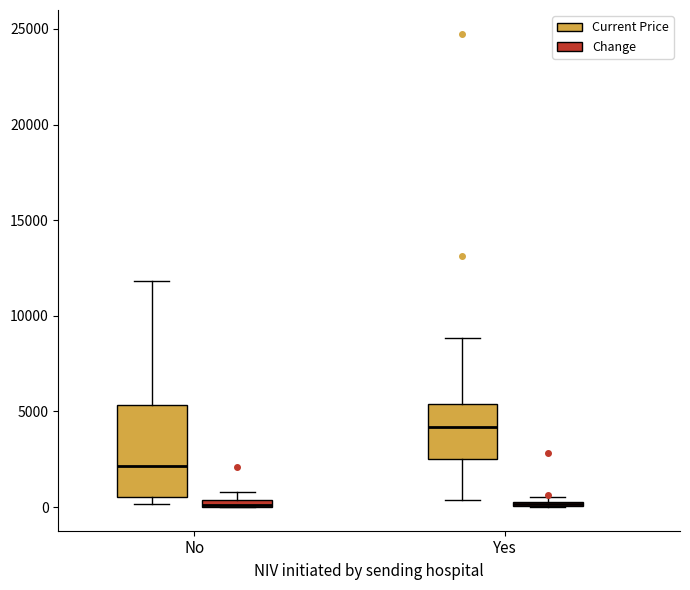

Where is the upper edge of the box for No (Change) on the y-axis? The values are not printed on the chart, so give them approximately, as read against the axis.

500